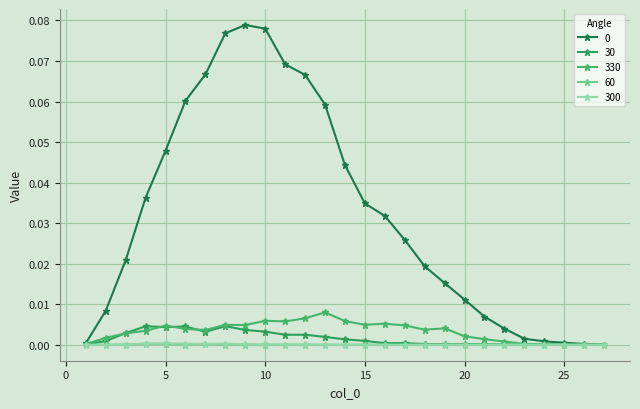

How many lines are shown in the chart?

5